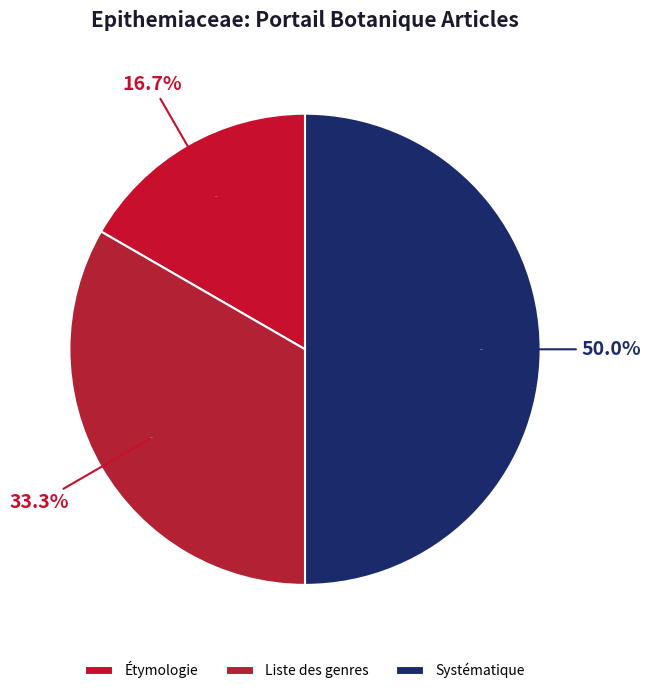

Is it true that Liste des genres is 28% of the pie?

False